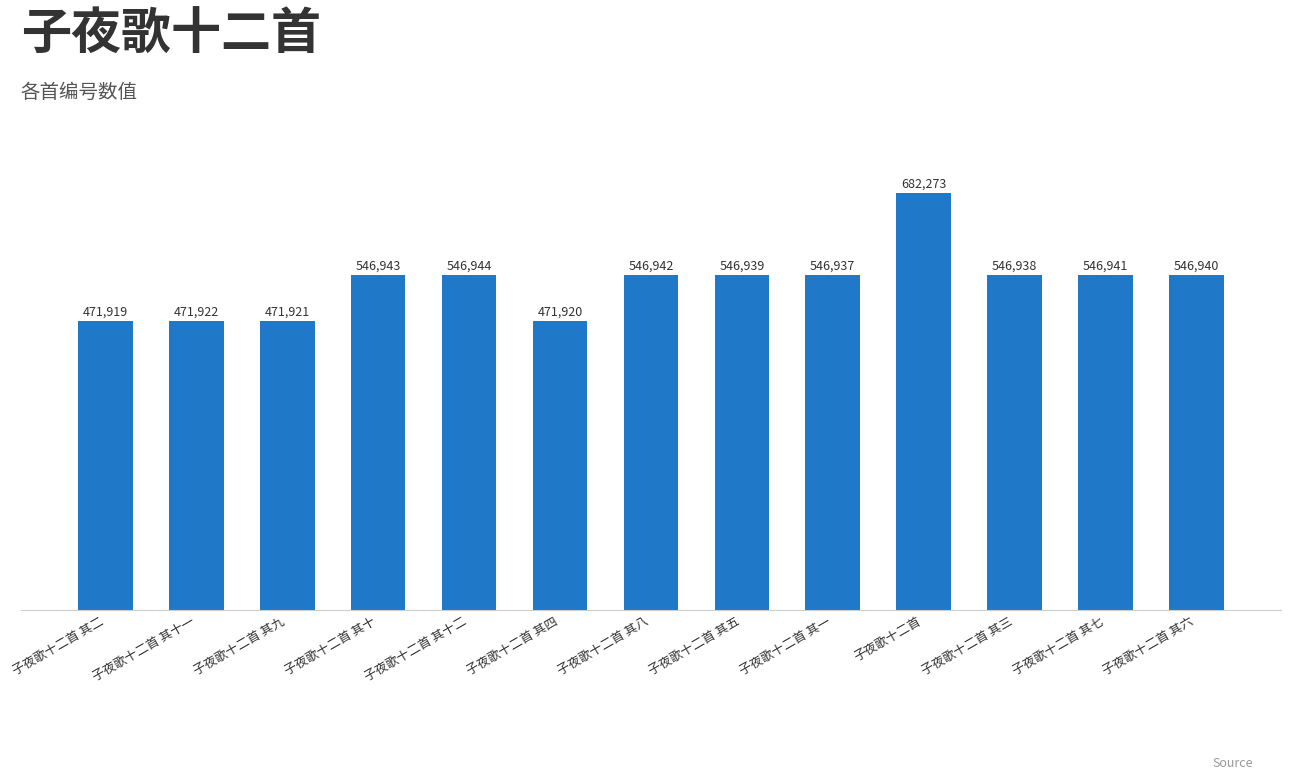

What is the average value?

534268